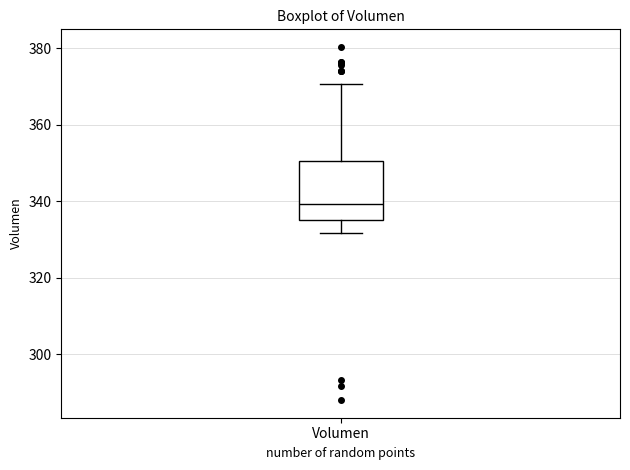

Where is the lower edge of the box for Volumen on the y-axis? The values are not printed on the chart, so give them approximately, as read against the axis.

336